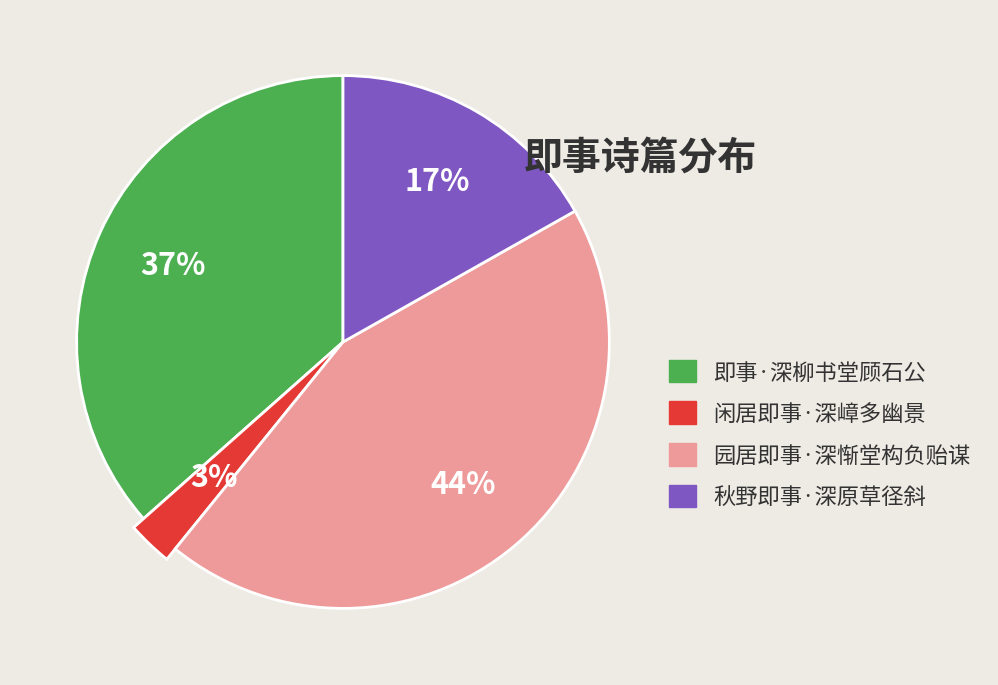

Does 即事·深柳书堂顾石公 represent more than half of the total?

No